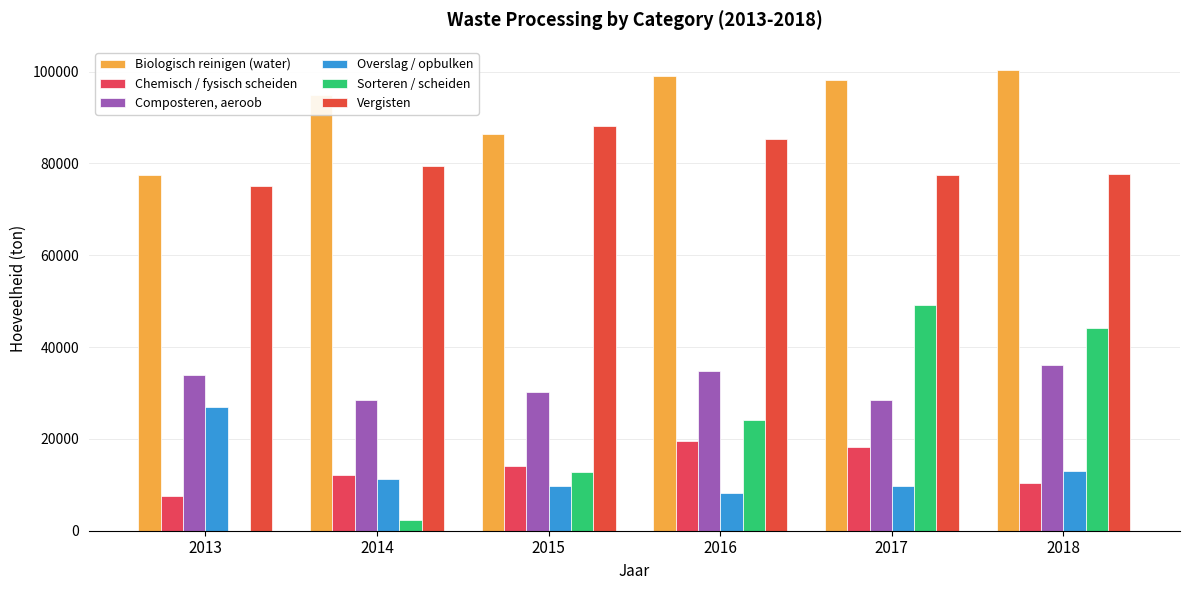

Are the bars grouped side by side (vs. stacked)?

Yes